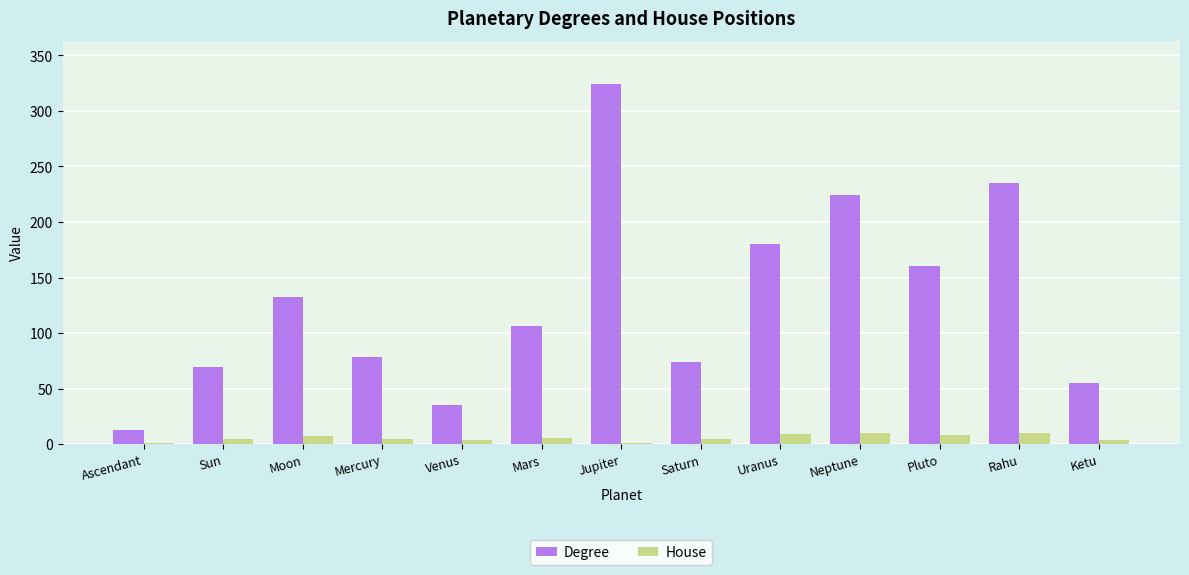

What are all the series names shown in the legend?

Degree, House